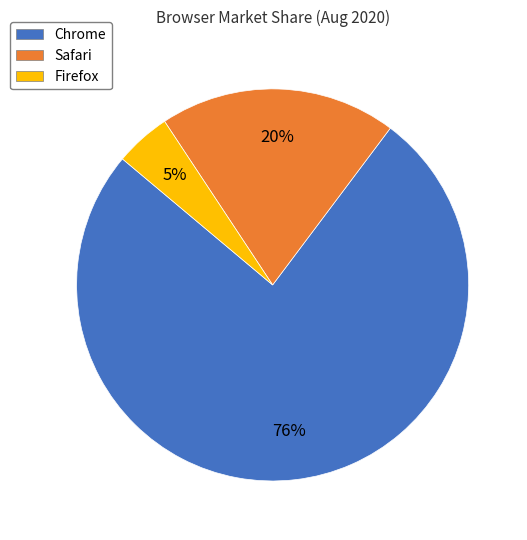

True or false: Chrome accounts for 66% of the total.

False